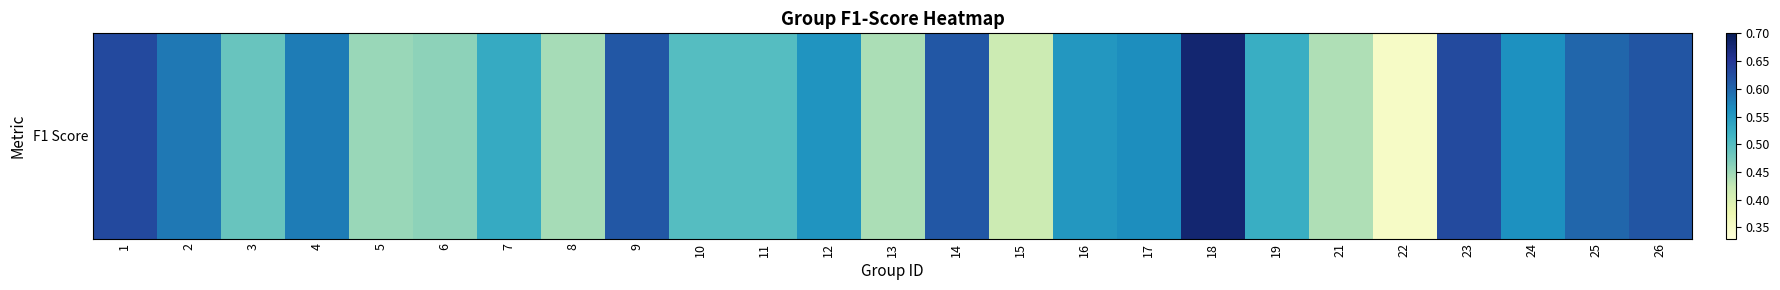

List the labels in order of value, smallest first.

22, 15, 21, 13, 8, 5, 6, 3, 10, 11, 19, 7, 16, 12, 24, 17, 4, 2, 25, 14, 9, 26, 23, 1, 18